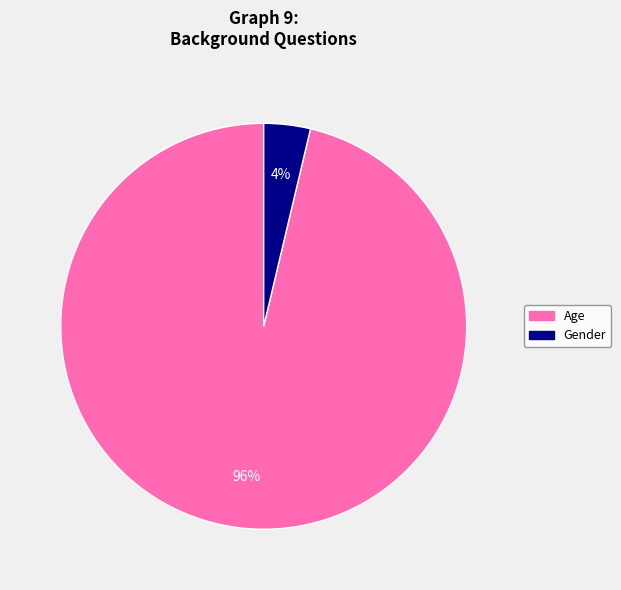

What percentage is the Gender slice, to the nearest percent?

4%